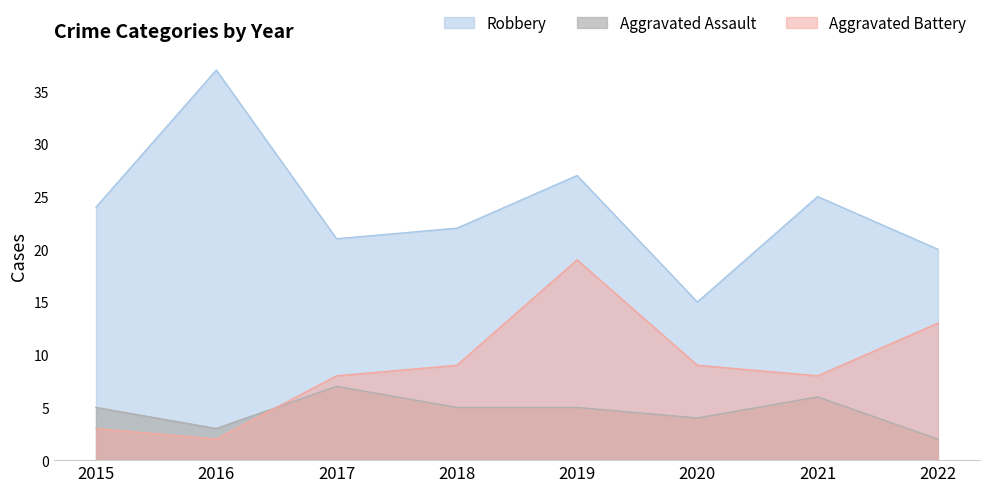

What is the lowest value of the Robbery series?

15